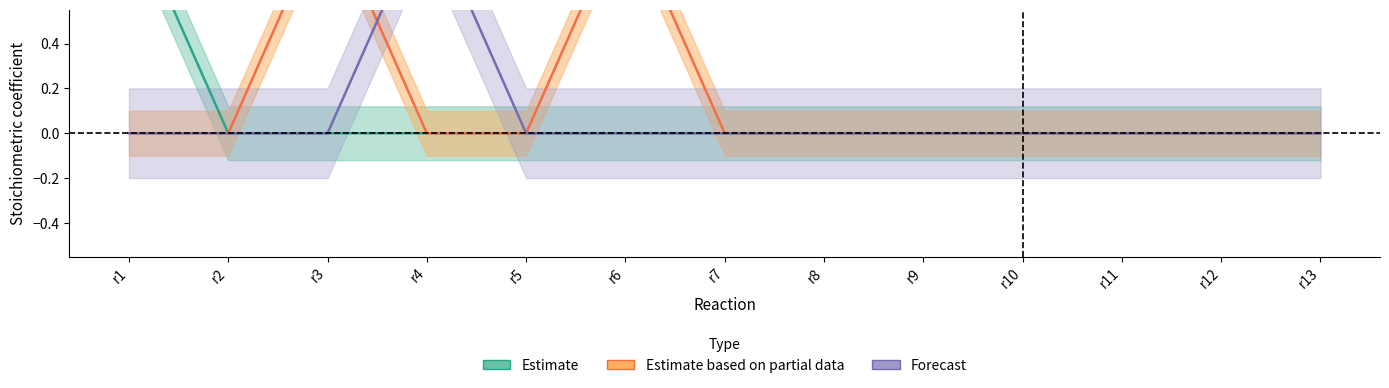

What is the sum of all m13 values?

1